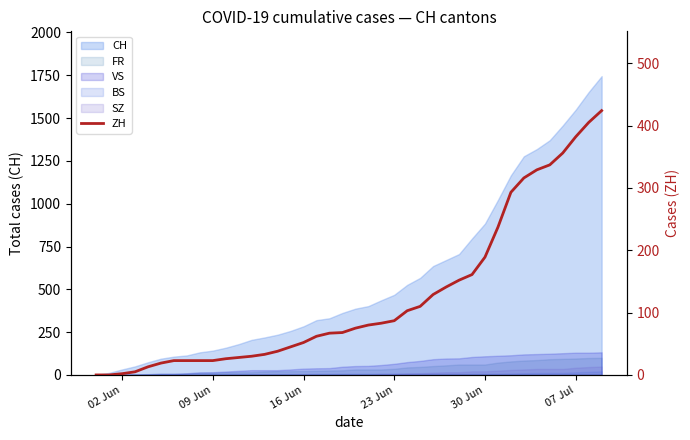

What is the sum of all values?

4969